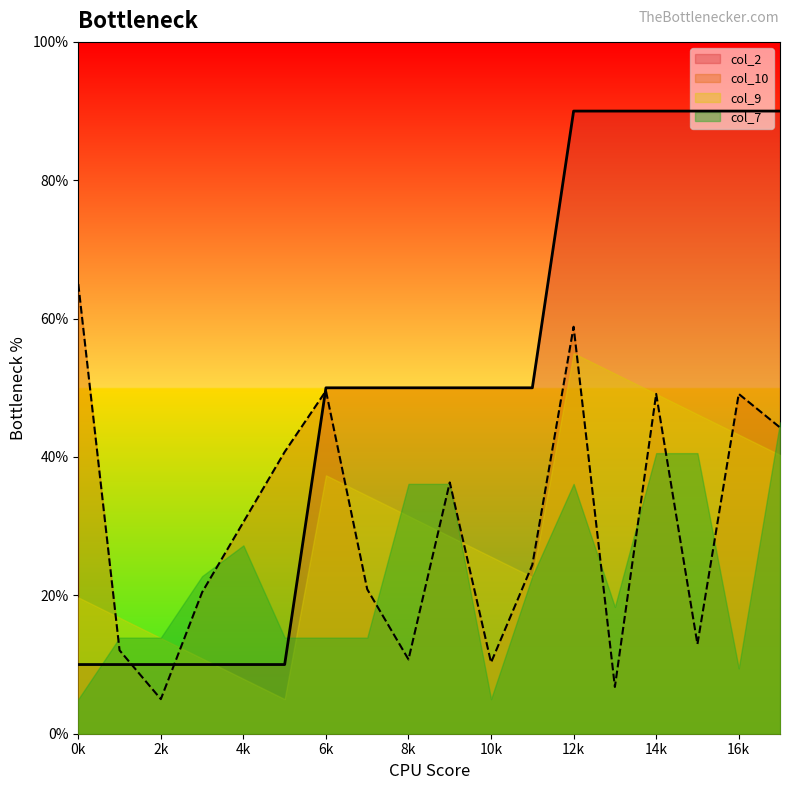

What is the highest value of the col_9 series?

55.0